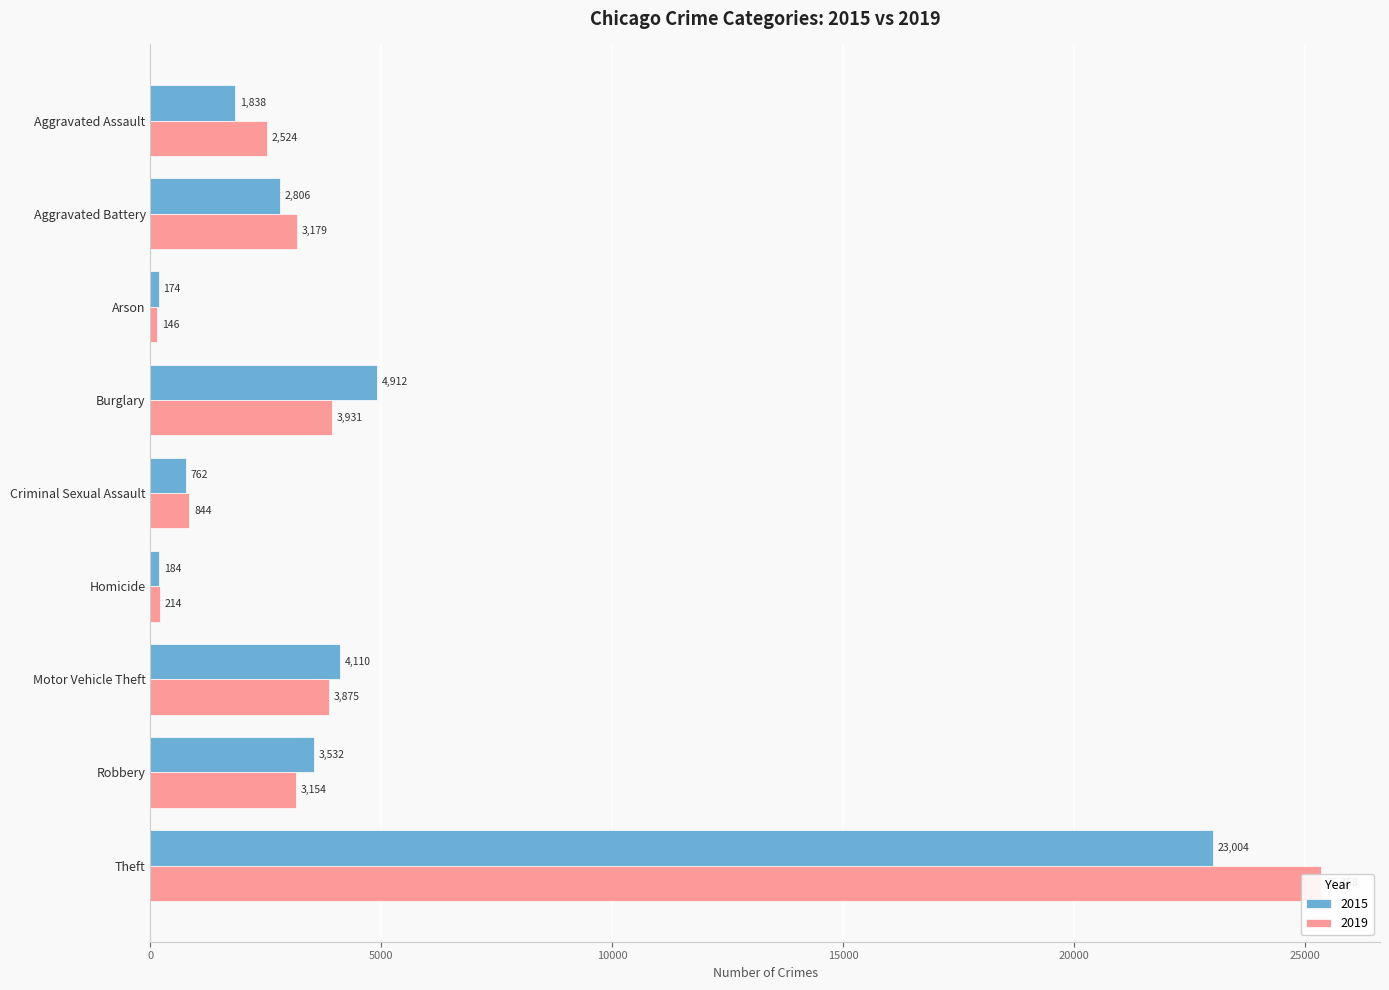

At how many categories does at least one series exceed 5842?

1